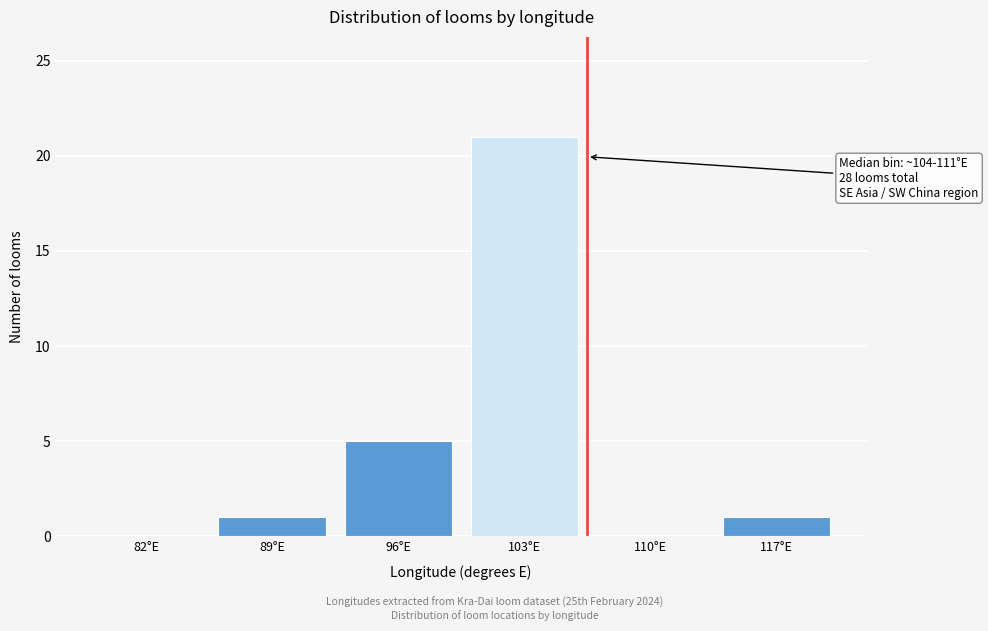

Reading right to left, list all the values displayed in this chart.

117°E=1	110°E=0	103°E=21	96°E=5	89°E=1	82°E=0